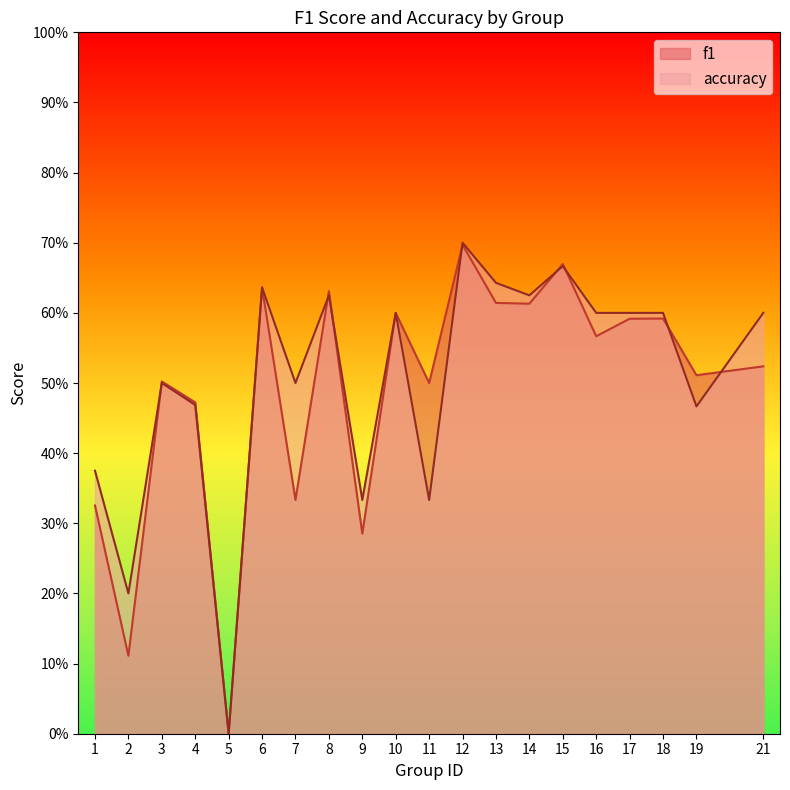

Where is accuracy nearest to the value 0?

5